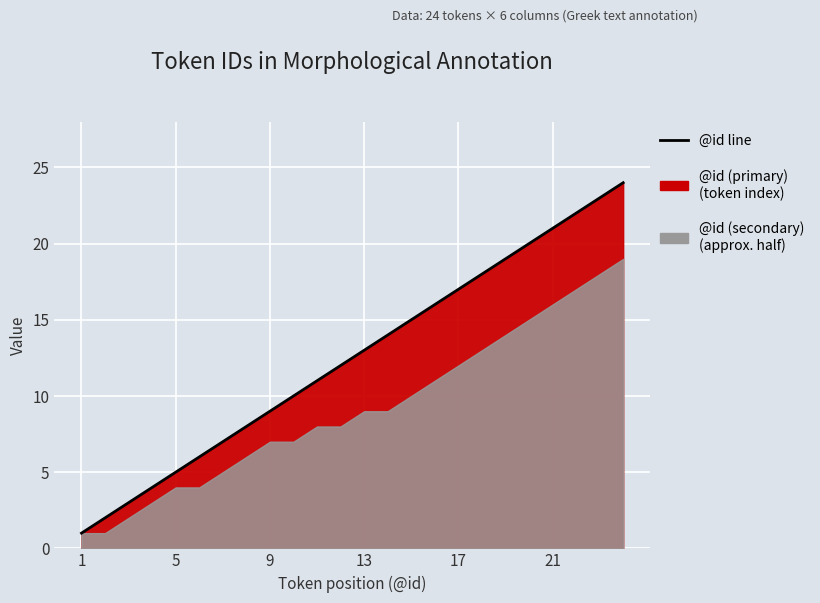

What is the minimum value shown in the chart?

1